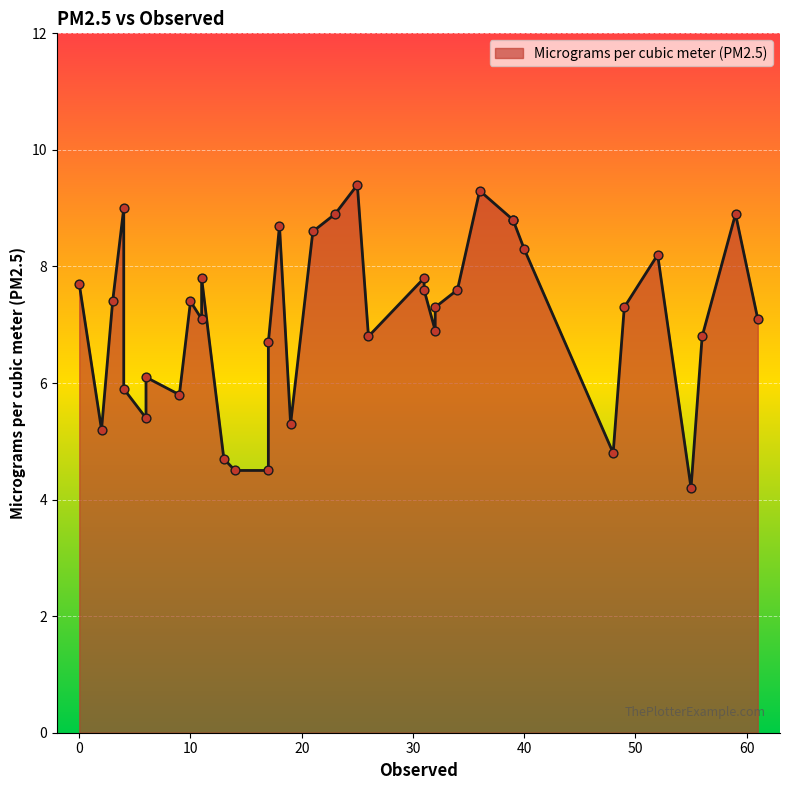

Which has a higher value, 21 or 32?

21